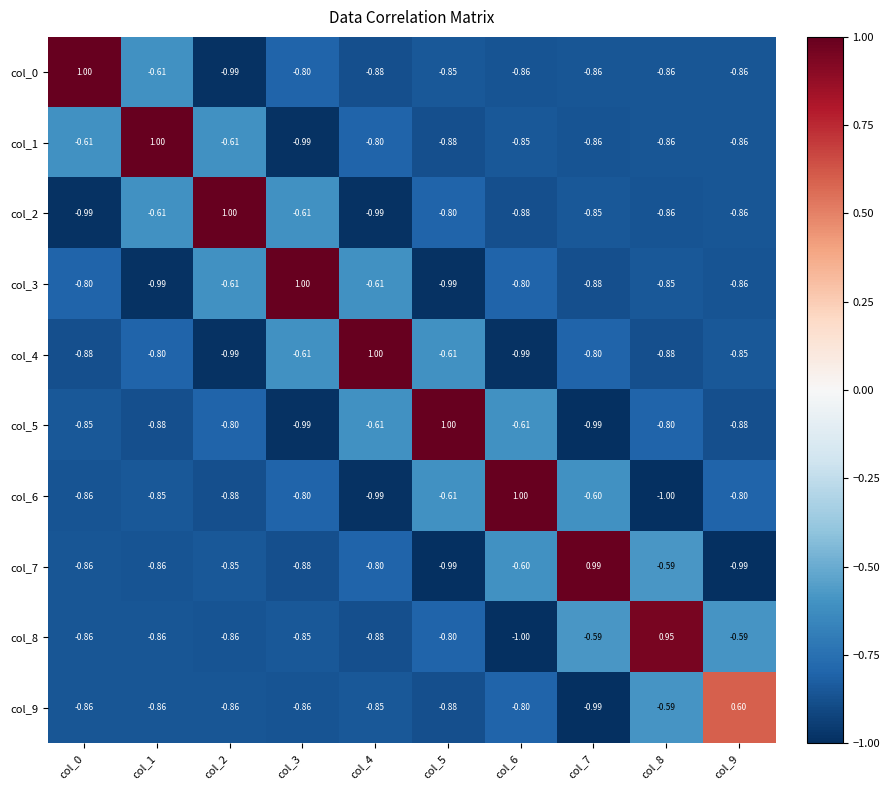

At how many categories does at least one series exceed 0?

10